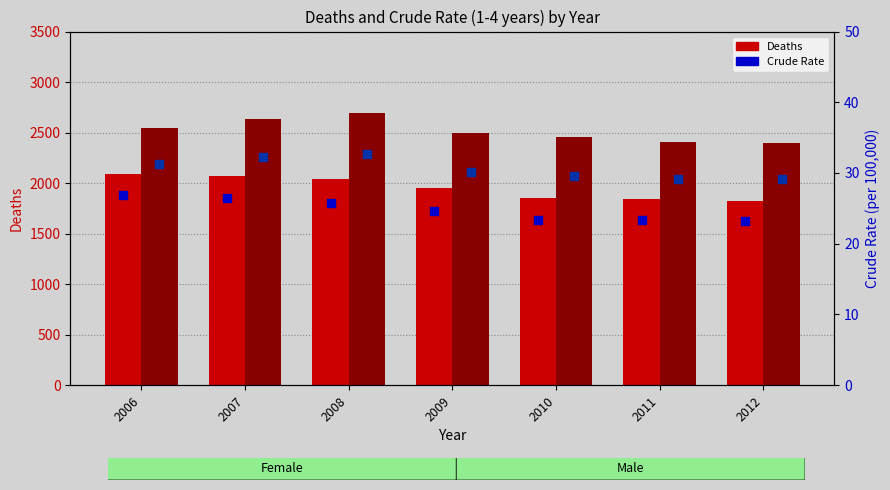

At which category is the sum across all series the highest?

2008